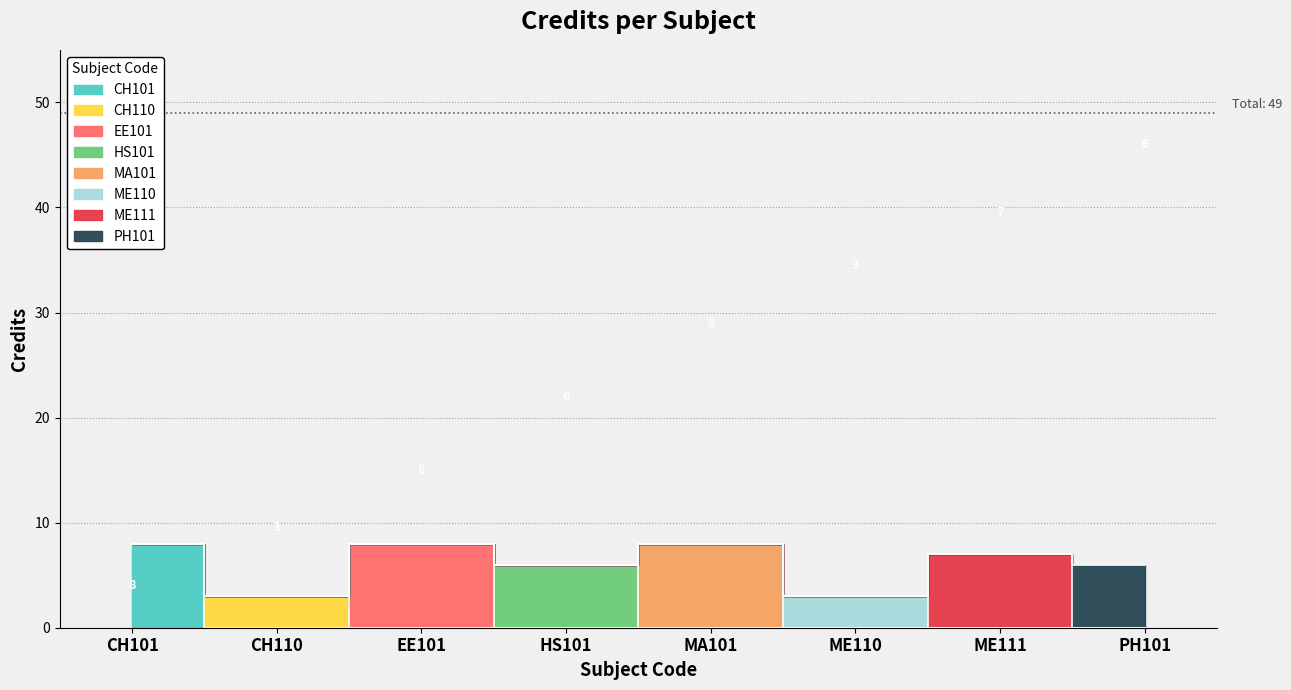

How many interior local valleys (lower than both neighbors) does the data have?

3